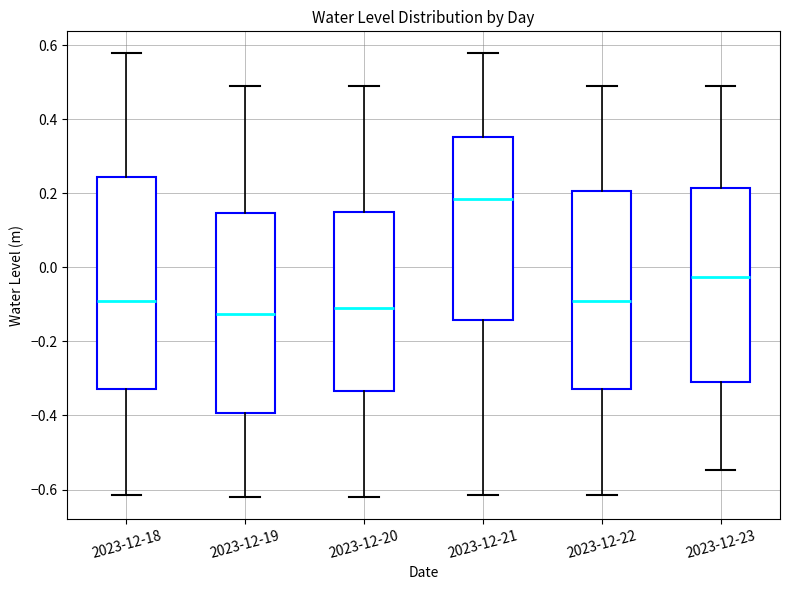

Where does the lower whisker of the box for 2023-12-22 end on the y-axis? The values are not printed on the chart, so give them approximately, as read against the axis.

-0.62